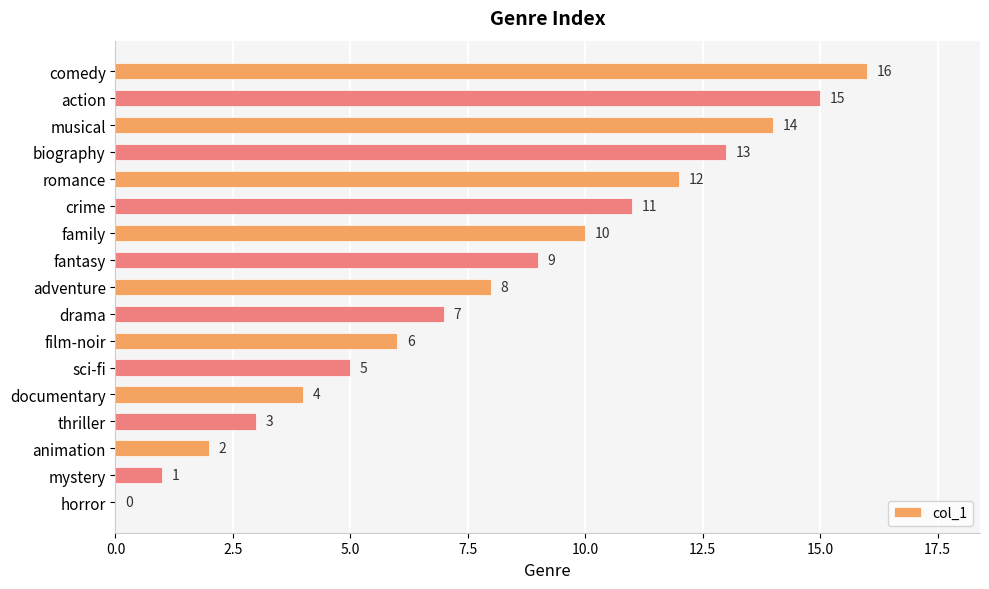

What is the maximum value shown in the chart?

16